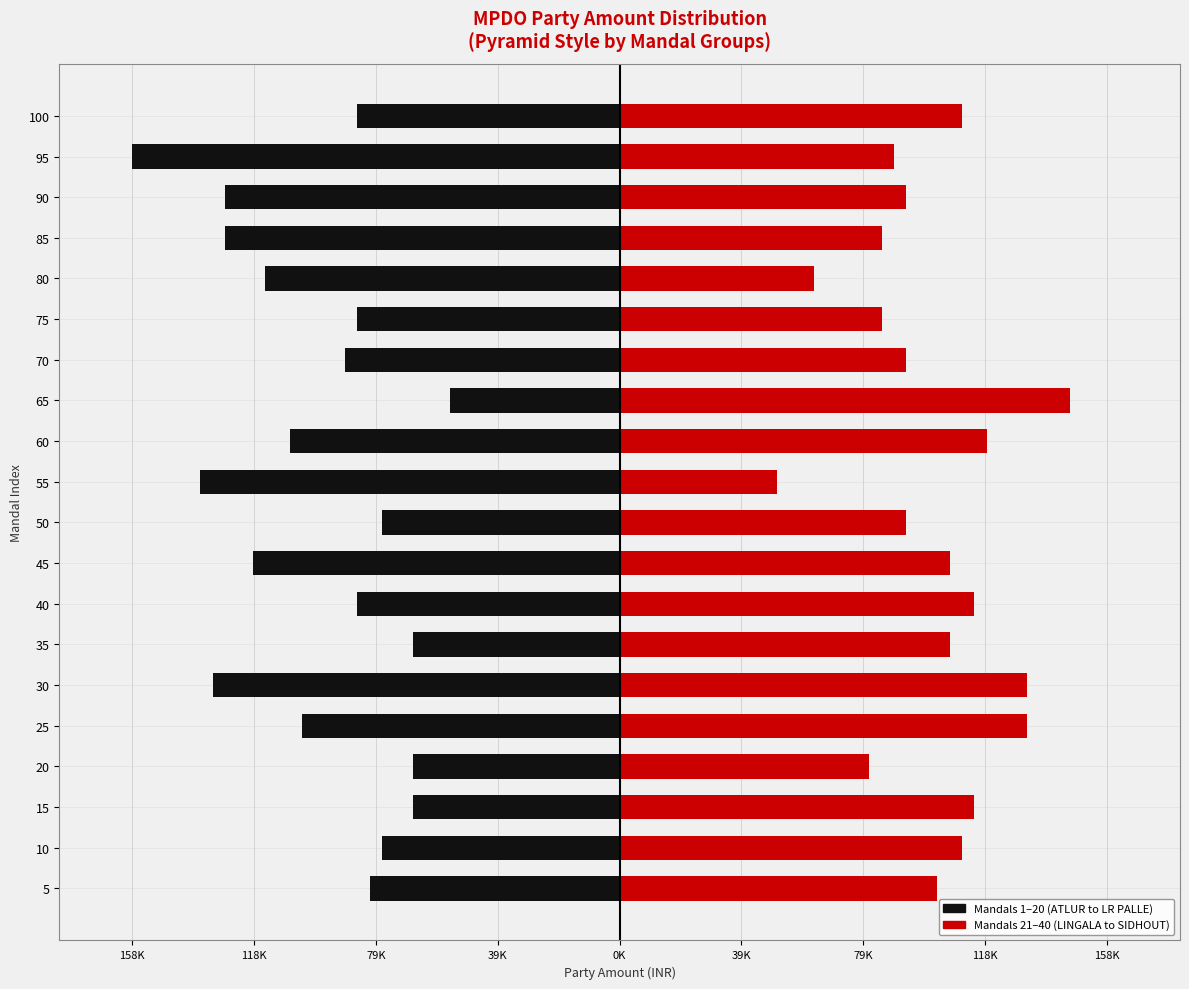

Rank the series by their average value, from highest to lowest.

Mandals 21-40, Mandals 1-20